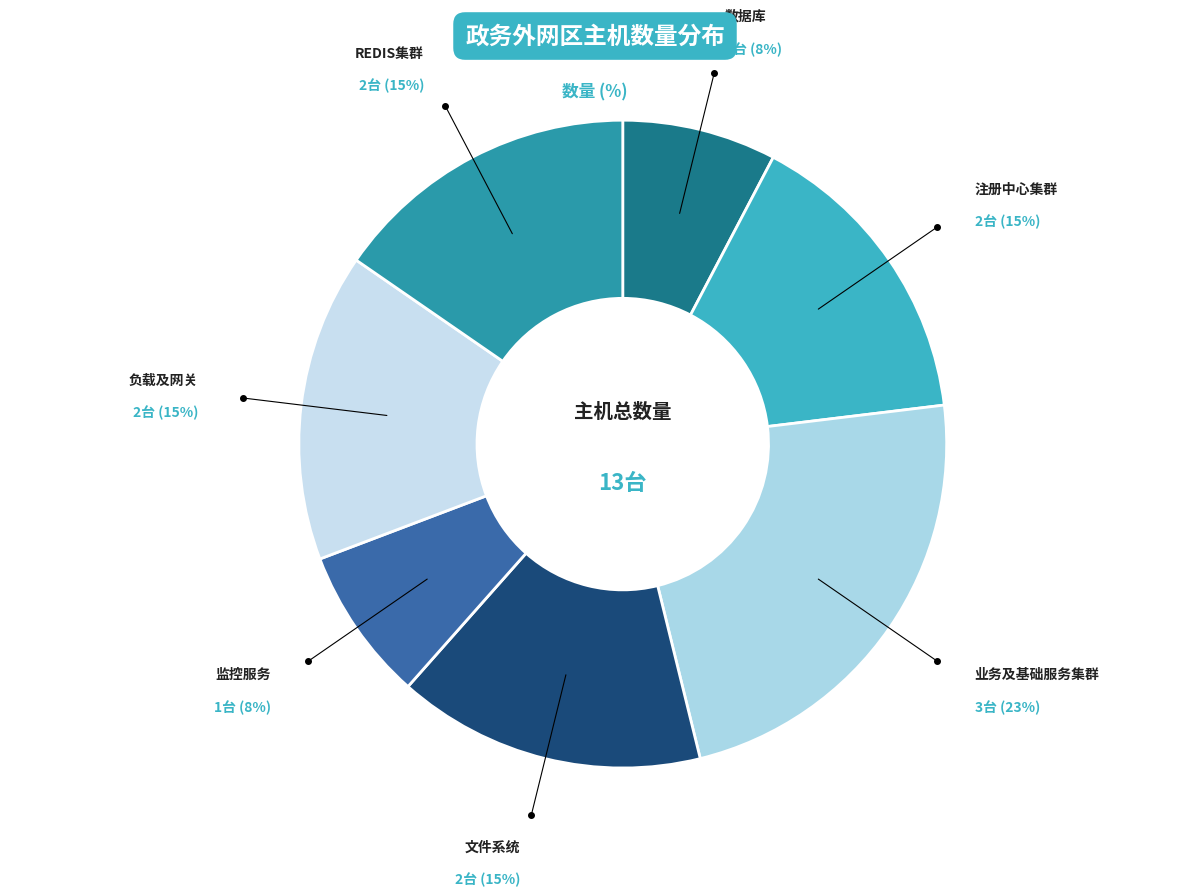

Is there any slice that represents more than half of the pie?

No